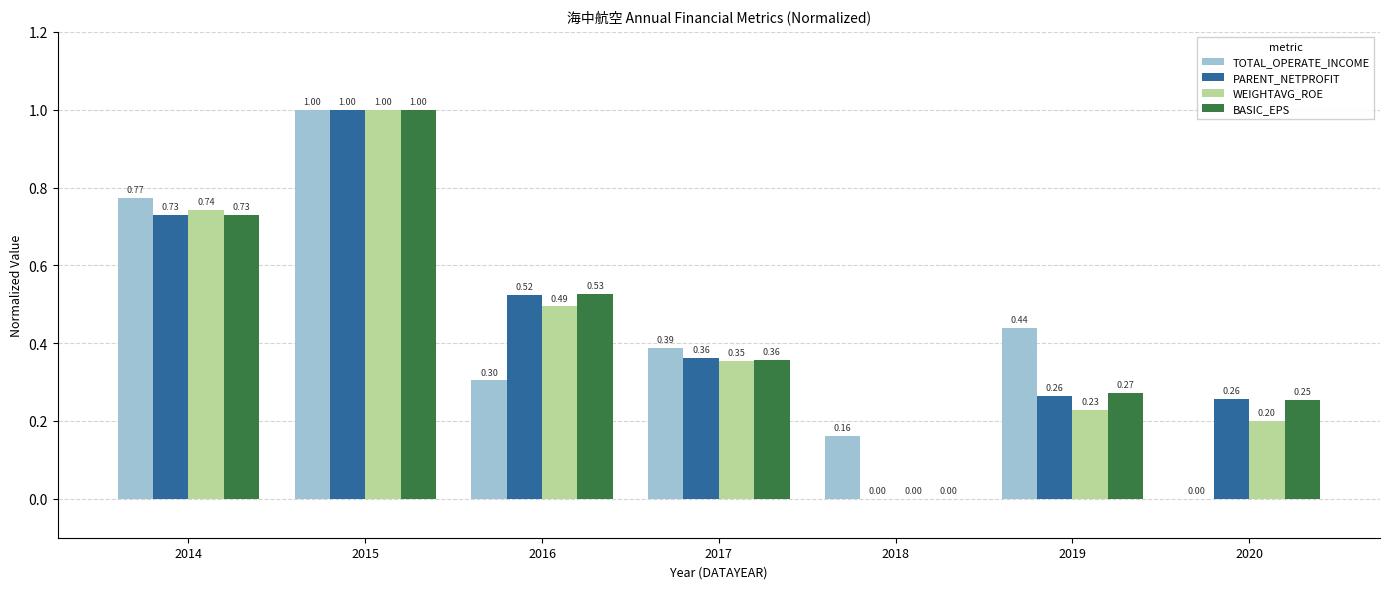

What is the sum of all PARENT_NETPROFIT values?

3.1